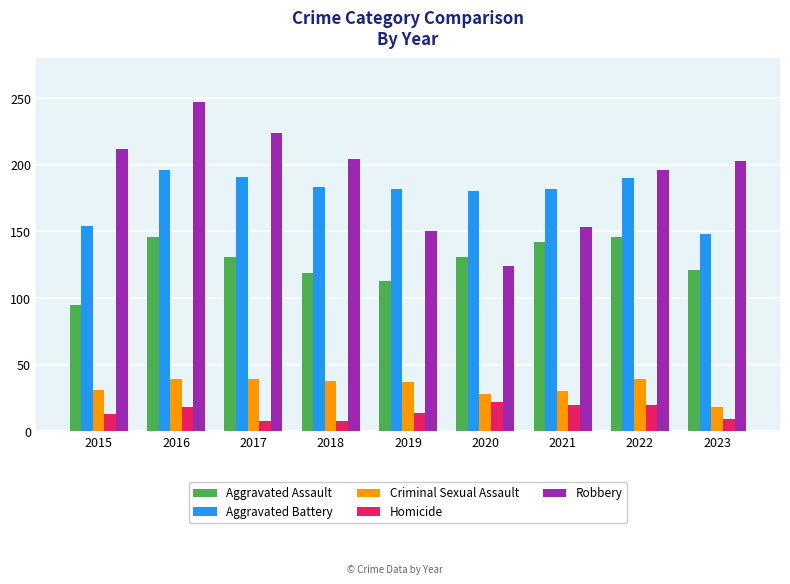

What is the highest value of the Aggravated Assault series?

146